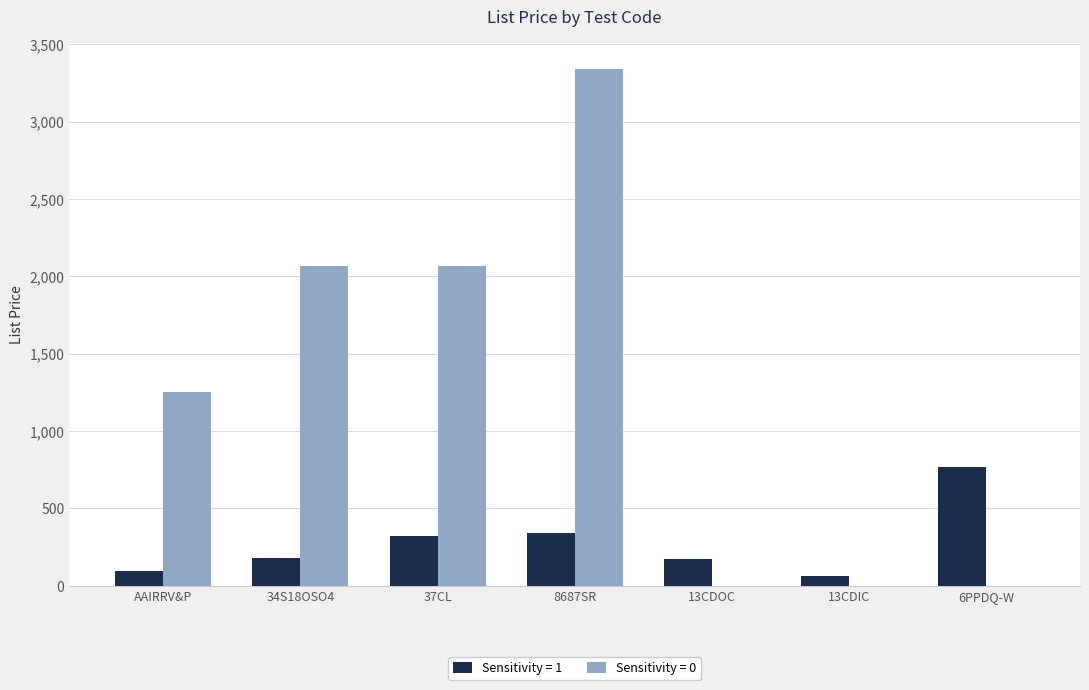

What is the difference between the Sensitivity = 0 values at 34S18OSO4 and 6PPDQ-W?

2067.3